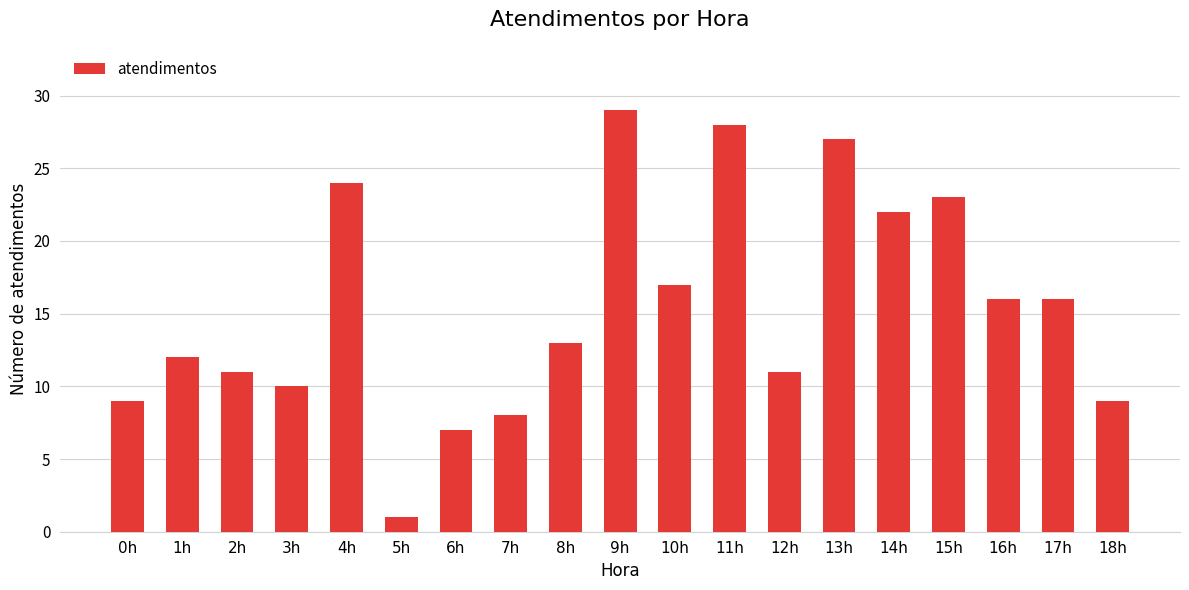

Which category has the highest value across all series?

9h